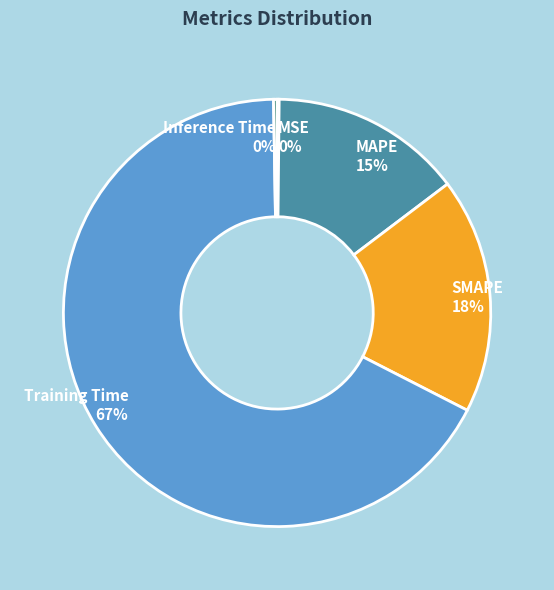

To the nearest percent, what is the combined percentage of Training Time and SMAPE?

85%